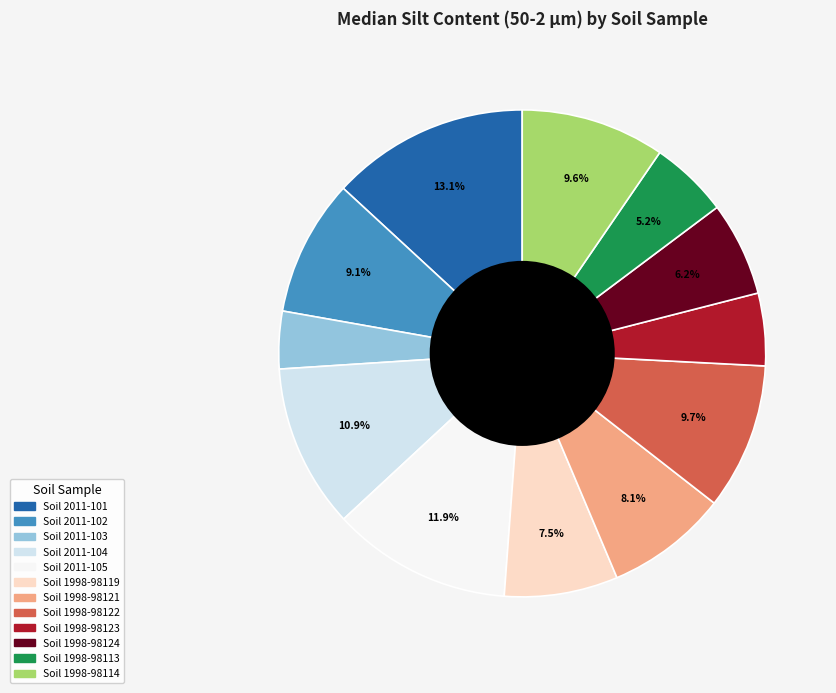

Which category has the biggest portion of the pie?

Soil 2011-101